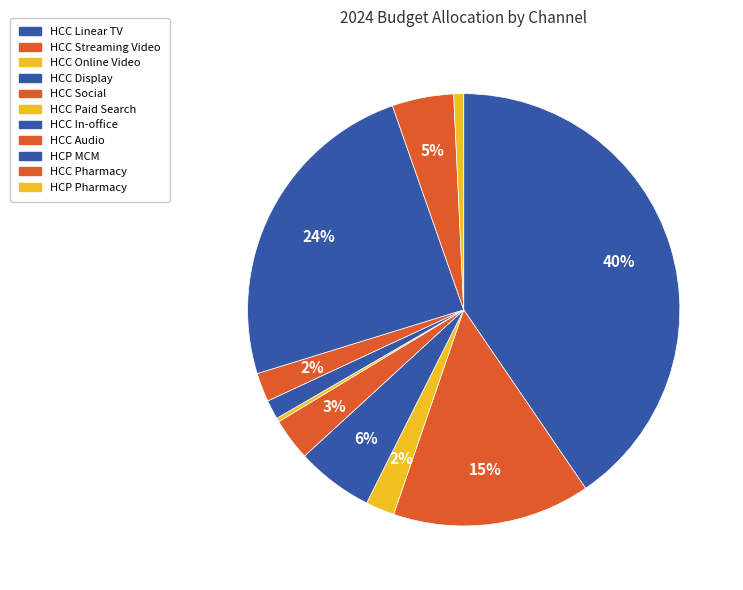

How many segments does this pie chart have?

11